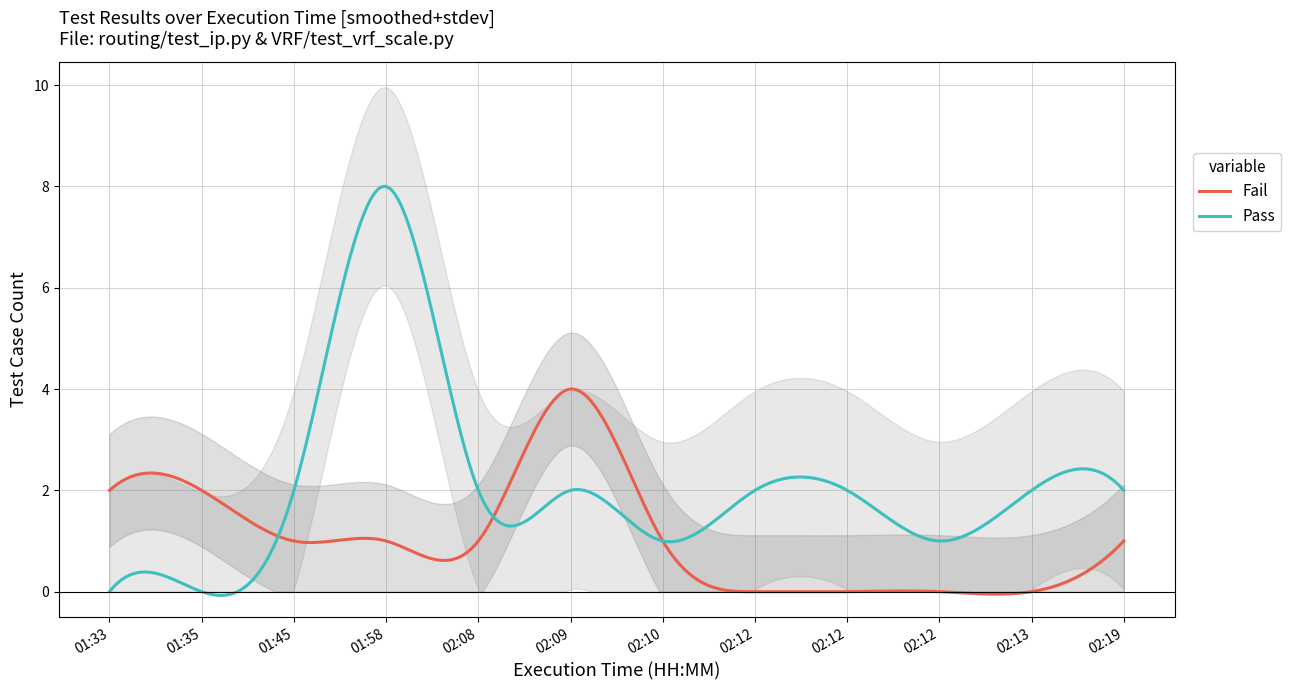

What is the average value of the Fail series?

1.0